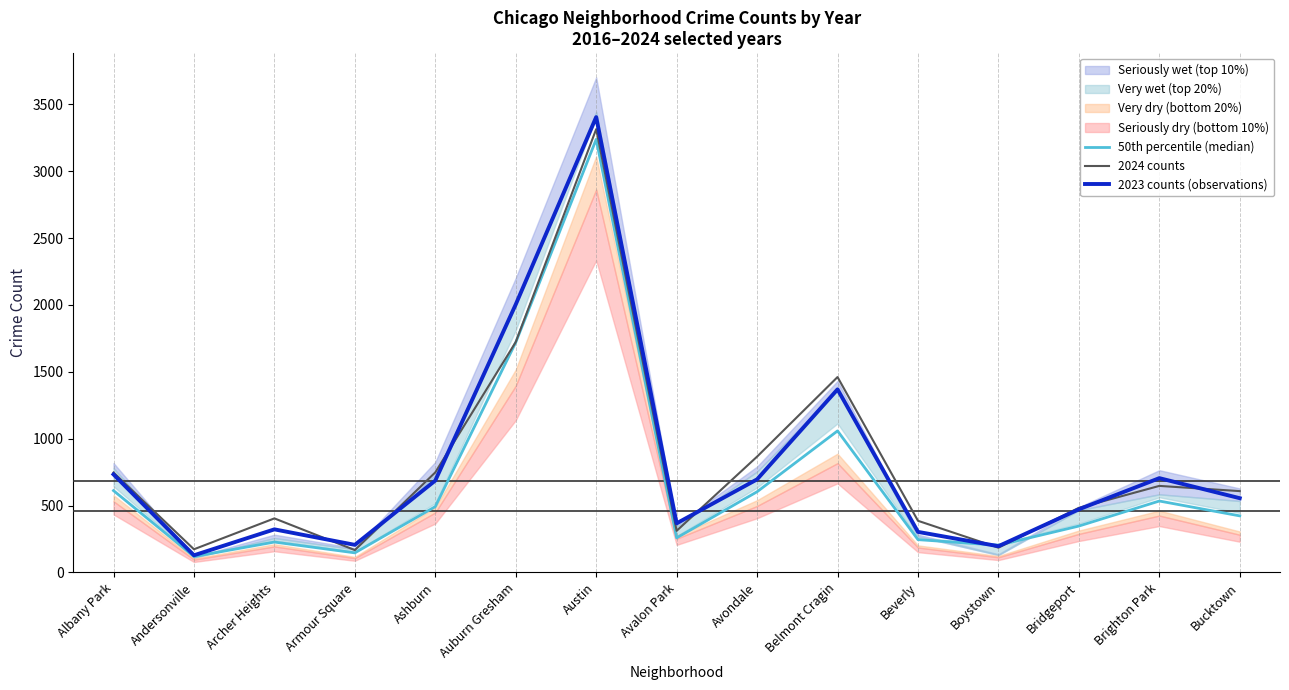

Does the chart display data point markers on the line(s)?

No